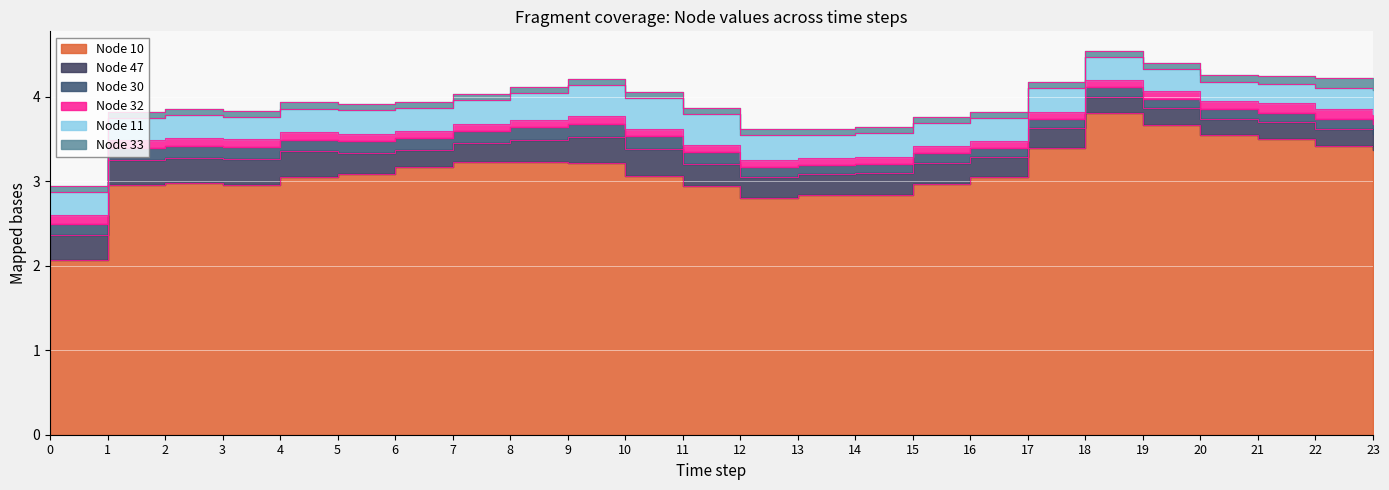

Is it true that Node 47 equals 0.3 at 0?

True